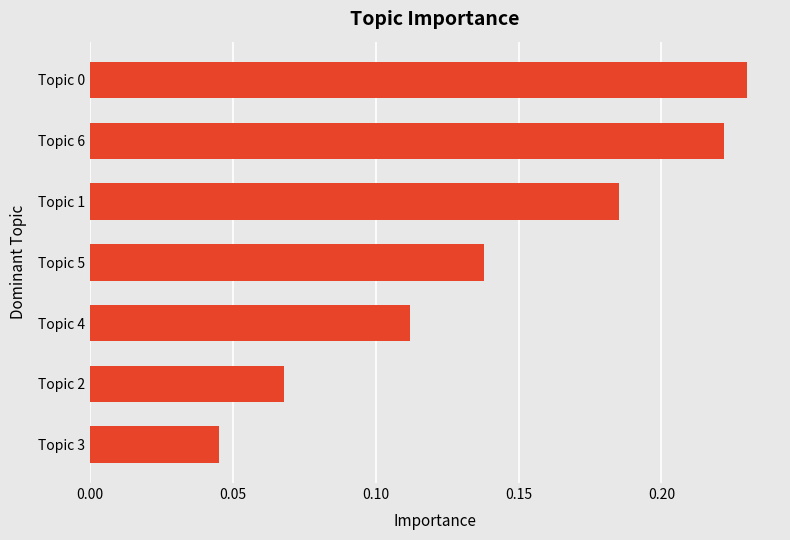

The value at Topic 6 is 0.4. True or false?

False